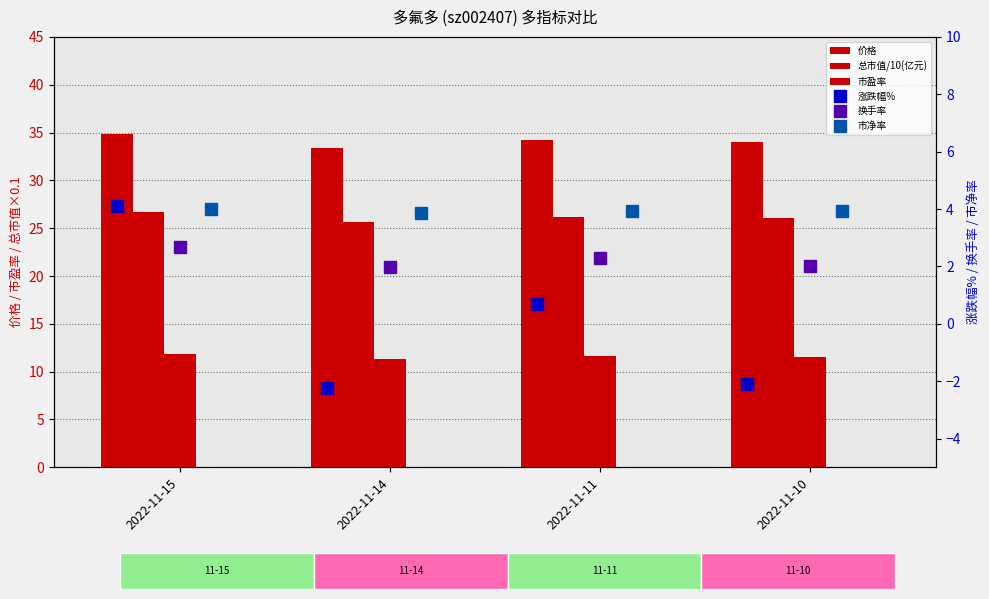

List the series in order of their peak value, lowest first.

换手率, 市净率, 涨跌幅%, 市盈率, 总市值/10(亿元), 价格